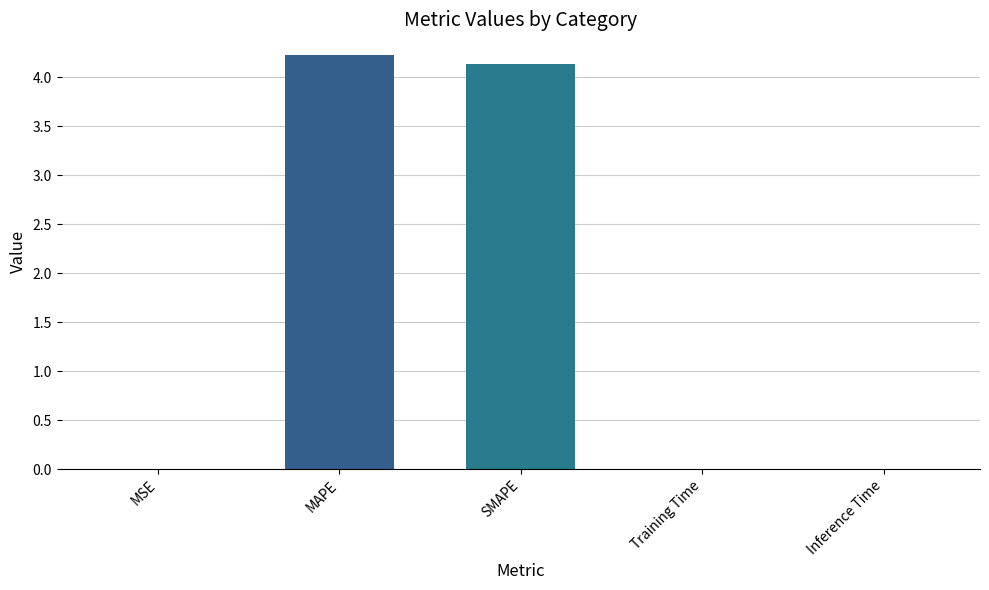

What is the sum of all values?

8.4